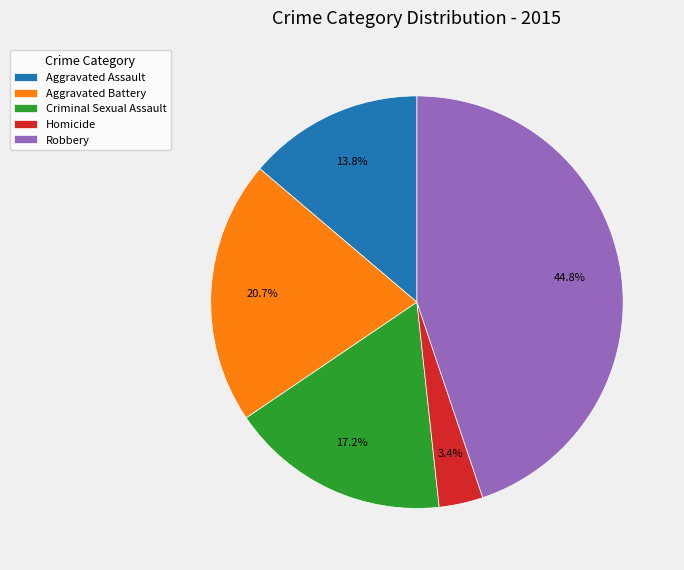

To the nearest percent, what is the difference between the largest and smallest slice percentages?

41%